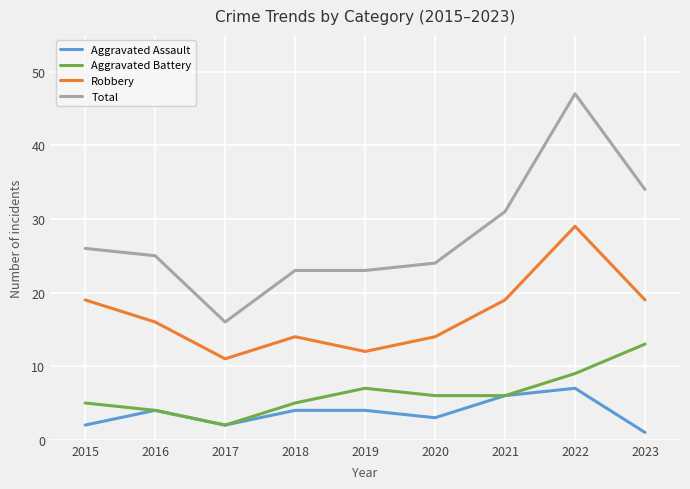

What is the spread (max minus min) of values at 2021?

25